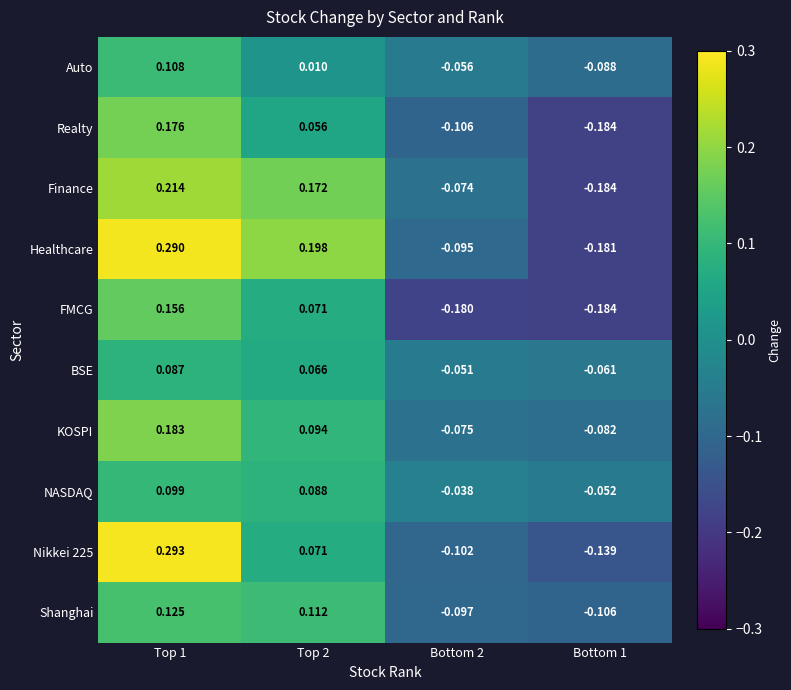

Which series changed the most between Top 1 and Bottom 1?

Healthcare